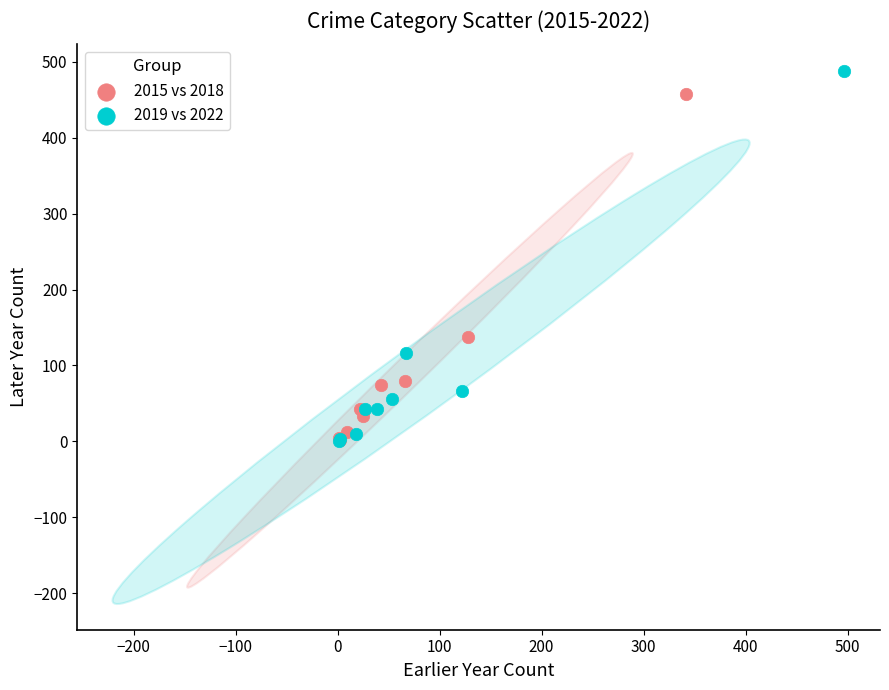

Which series reaches the maximum Y coordinate?

2019 vs 2022